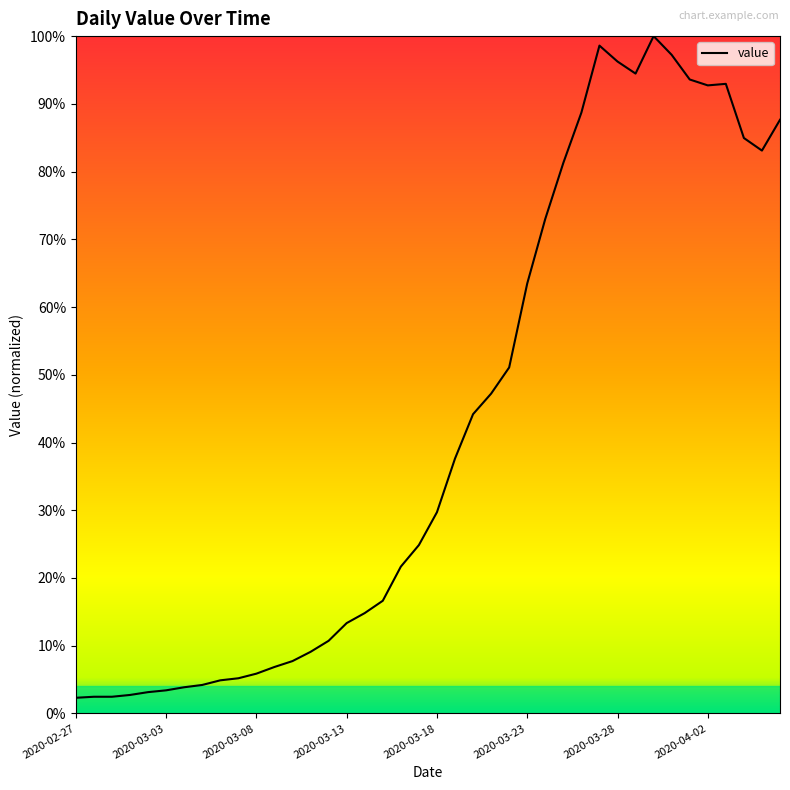

List the labels in order of value, largest first.

2020-03-30, 2020-03-27, 2020-03-31, 2020-03-28, 2020-03-29, 2020-04-01, 2020-04-03, 2020-04-02, 2020-03-26, 2020-04-06, 2020-04-04, 2020-04-05, 2020-03-25, 2020-03-24, 2020-03-23, 2020-03-22, 2020-03-21, 2020-03-20, 2020-03-19, 2020-03-18, 2020-03-17, 2020-03-16, 2020-03-15, 2020-03-14, 2020-03-13, 2020-03-12, 2020-03-11, 2020-03-10, 2020-03-09, 2020-03-08, 2020-03-07, 2020-03-06, 2020-03-05, 2020-03-04, 2020-03-03, 2020-03-02, 2020-03-01, 2020-02-28, 2020-02-29, 2020-02-27